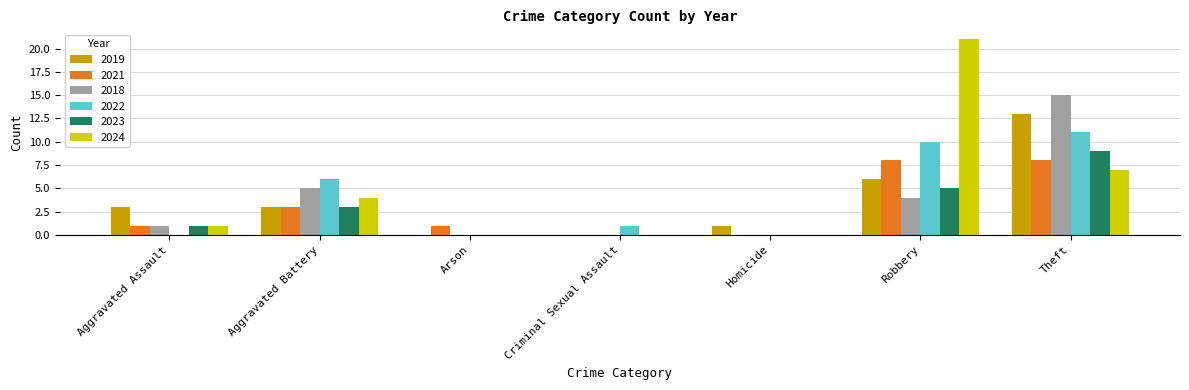

Reading right to left, extract all data points from this chart.

2019: Theft=13	Robbery=6	Homicide=1	Criminal Sexual Assault=0	Arson=0	Aggravated Battery=3	Aggravated Assault=3
2021: Theft=8	Robbery=8	Homicide=0	Criminal Sexual Assault=0	Arson=1	Aggravated Battery=3	Aggravated Assault=1
2018: Theft=15	Robbery=4	Homicide=0	Criminal Sexual Assault=0	Arson=0	Aggravated Battery=5	Aggravated Assault=1
2022: Theft=11	Robbery=10	Homicide=0	Criminal Sexual Assault=1	Arson=0	Aggravated Battery=6	Aggravated Assault=0
2023: Theft=9	Robbery=5	Homicide=0	Criminal Sexual Assault=0	Arson=0	Aggravated Battery=3	Aggravated Assault=1
2024: Theft=7	Robbery=21	Homicide=0	Criminal Sexual Assault=0	Arson=0	Aggravated Battery=4	Aggravated Assault=1